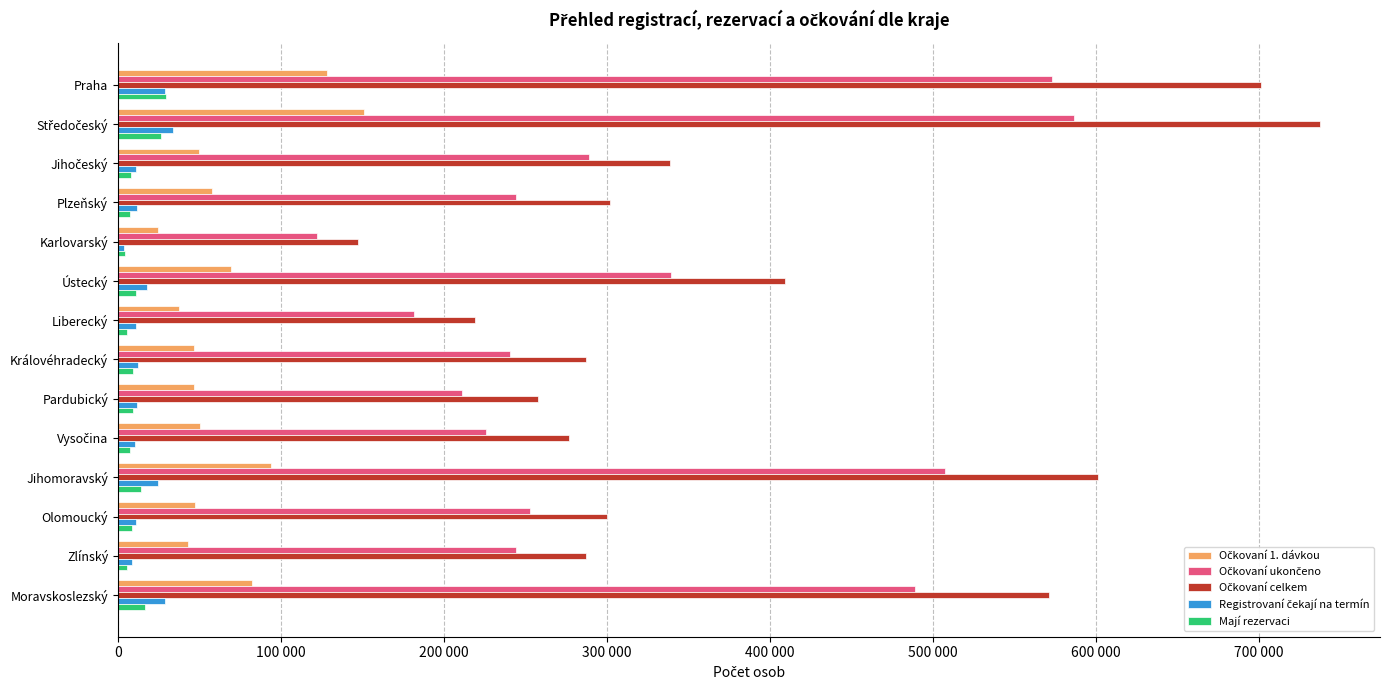

What is the average value of the Očkovaní celkem series?

388460